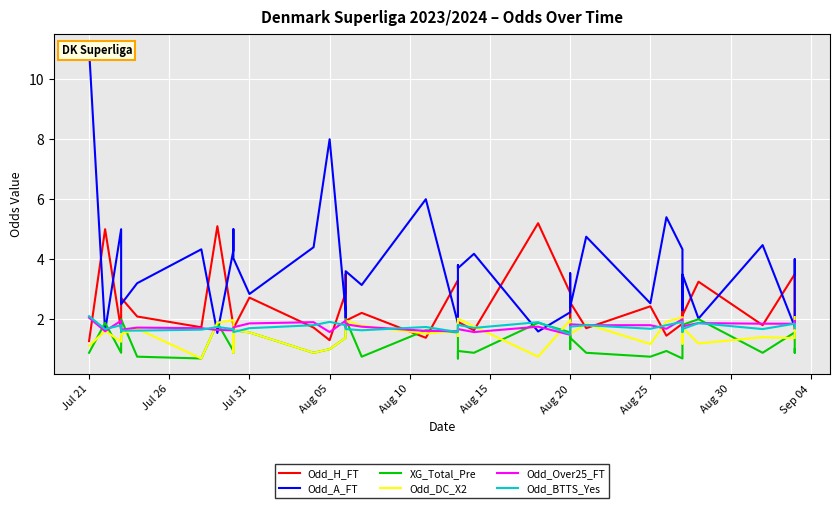

Rank the series by their maximum value, from lowest to highest.

XG_Total_Pre, Odd_Over25_FT, Odd_DC_X2, Odd_BTTS_Yes, Odd_H_FT, Odd_A_FT